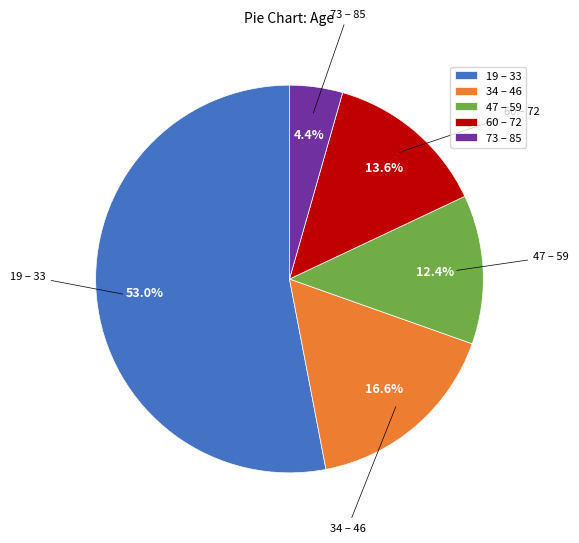

What percentage is NOT represented by 47 – 59?

87.6%